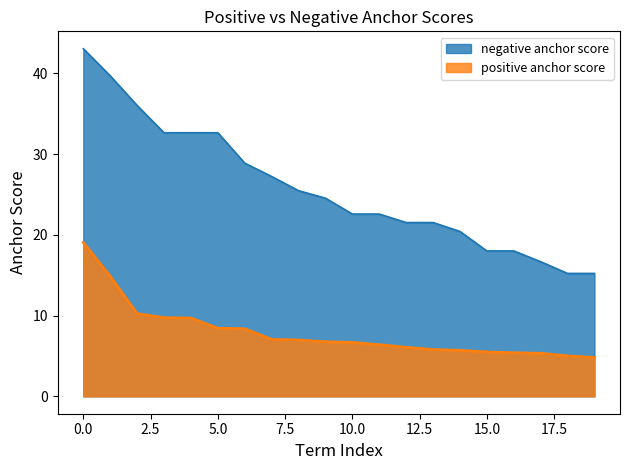

How many lines are shown in the chart?

2